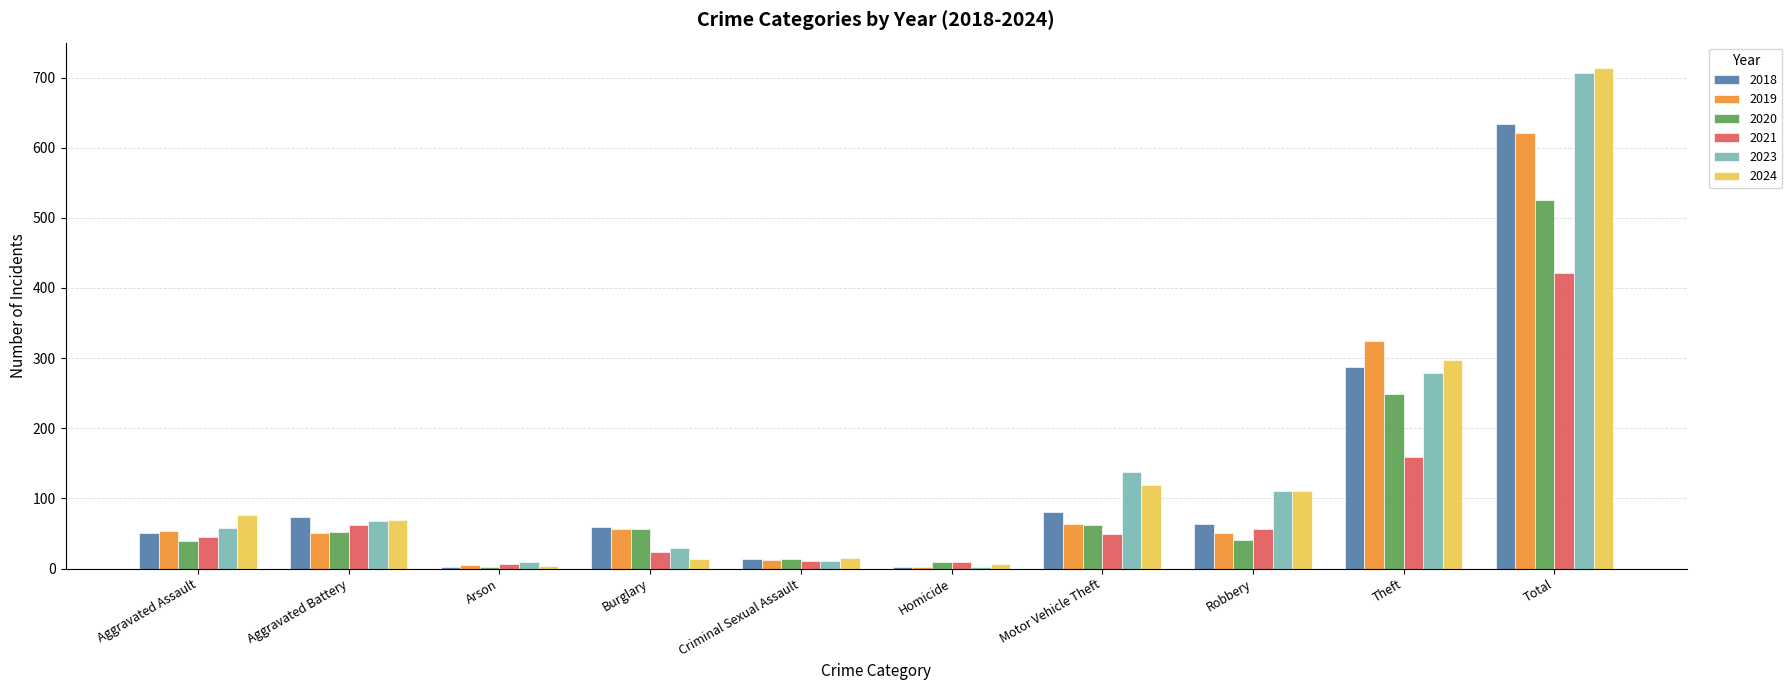

At which label is 2024 closest to 359?

Theft